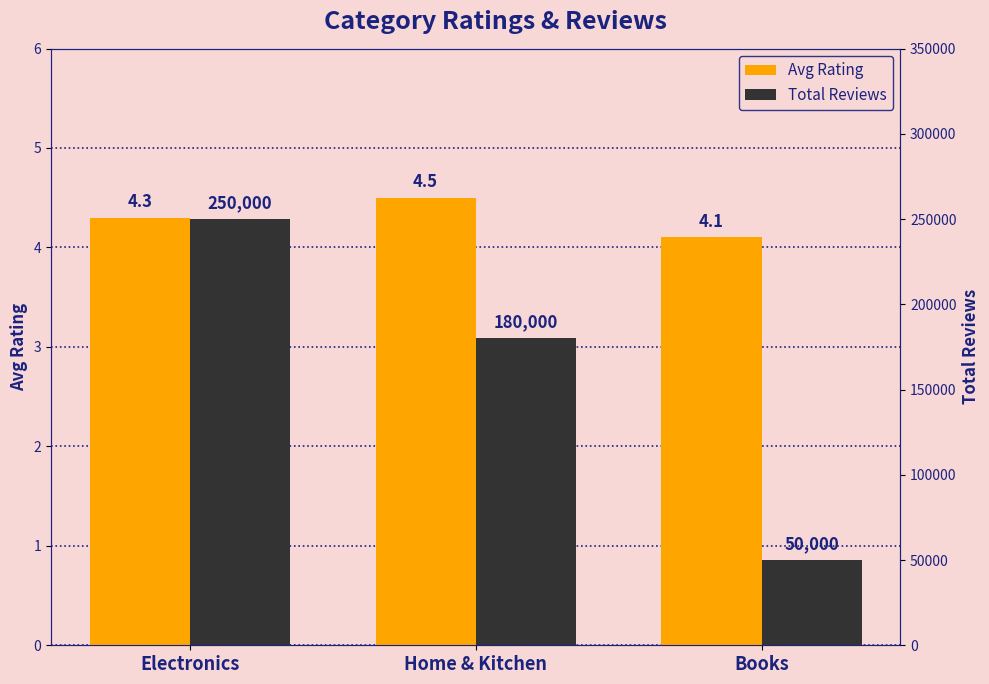

At which label does Avg Rating reach its peak?

Home & Kitchen